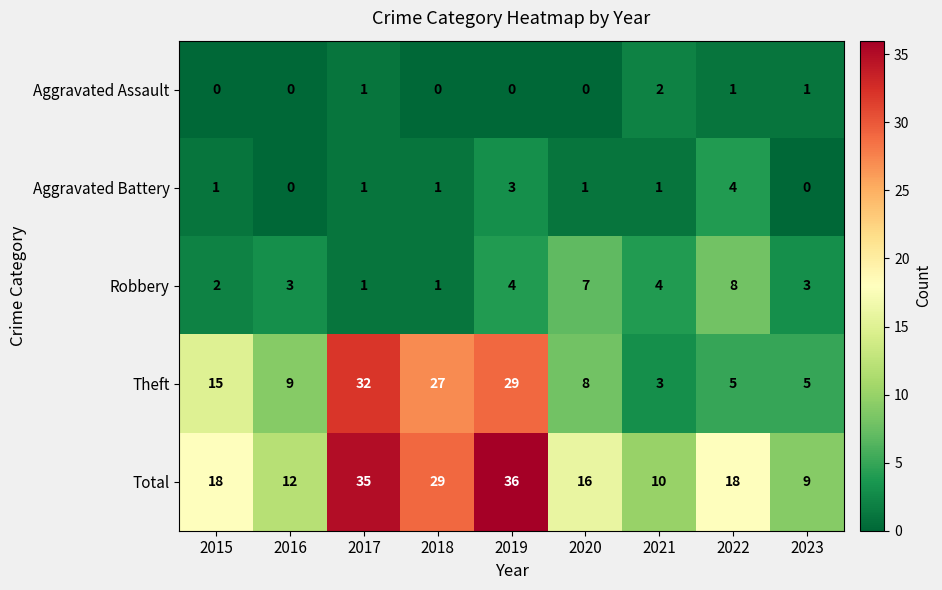

The value of Theft at 2019 is 29. True or false?

True